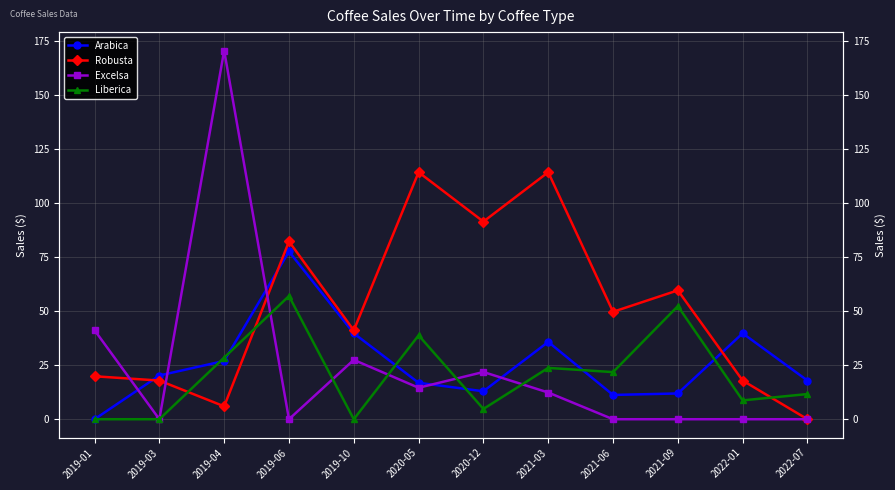

In Robusta, how many points are higher than both neighbors (excluding endpoints)?

4